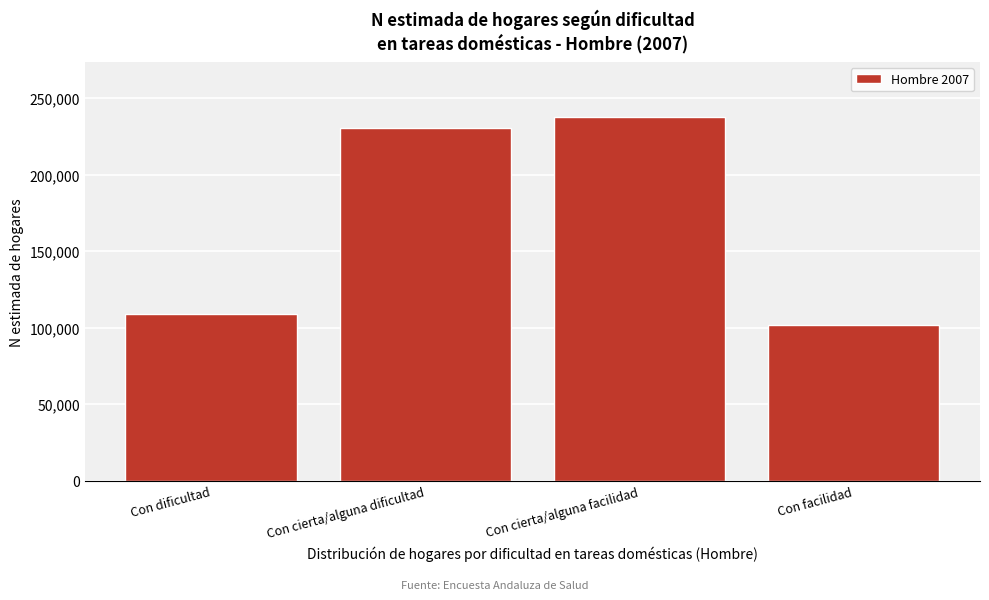

Reading left to right, transcribe all the data shown in this chart.

Con dificultad=108878	Con cierta/alguna dificultad=230270	Con cierta/alguna facilidad=237876	Con facilidad=101490